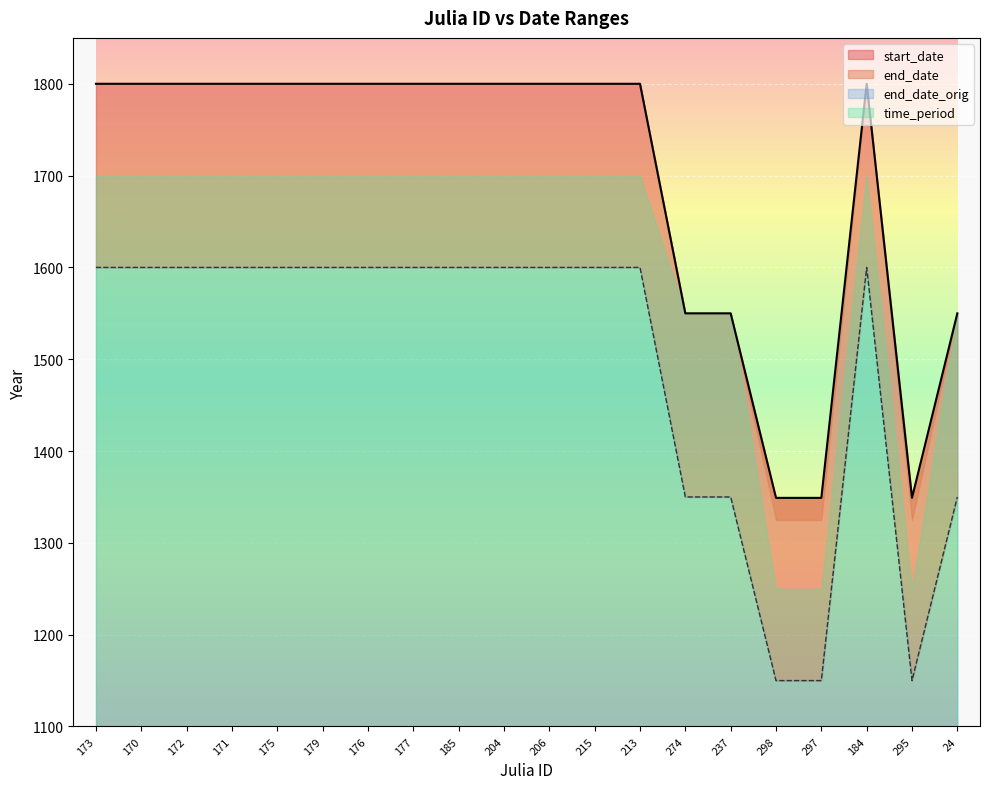

The value of end_date at 295 is 1349. True or false?

True